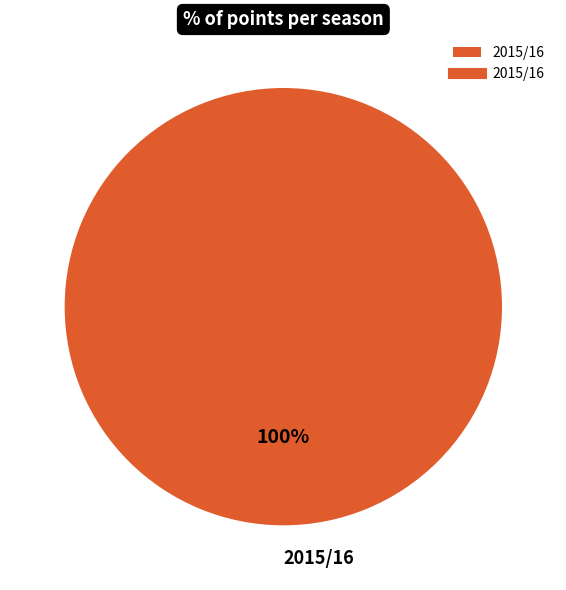

Is it true that 2015/16 is 85% of the pie?

False